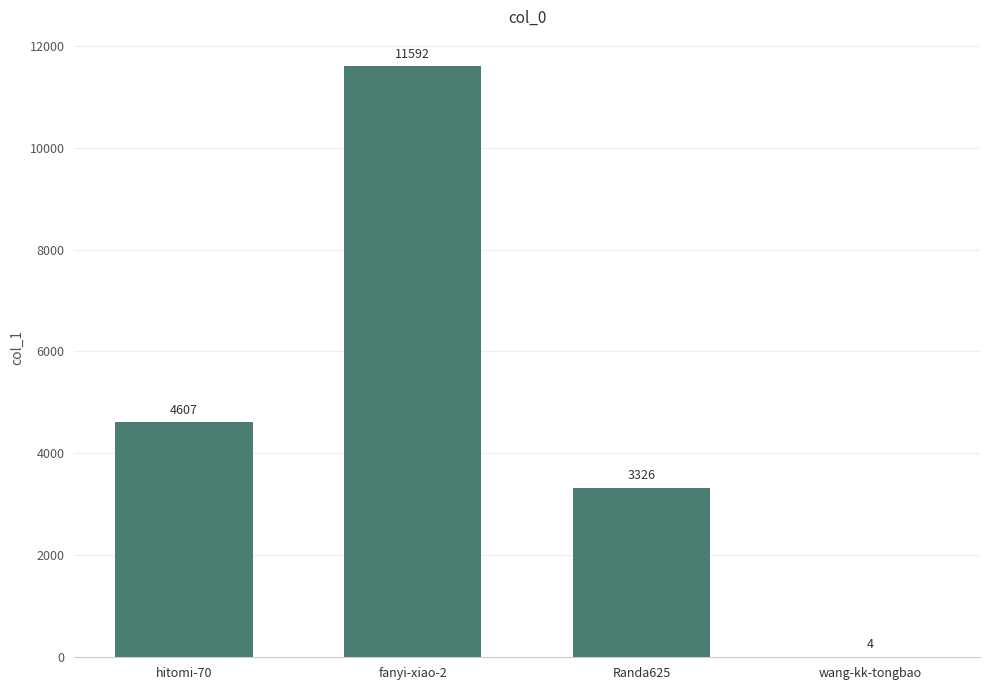

What is the maximum value shown in the chart?

11592